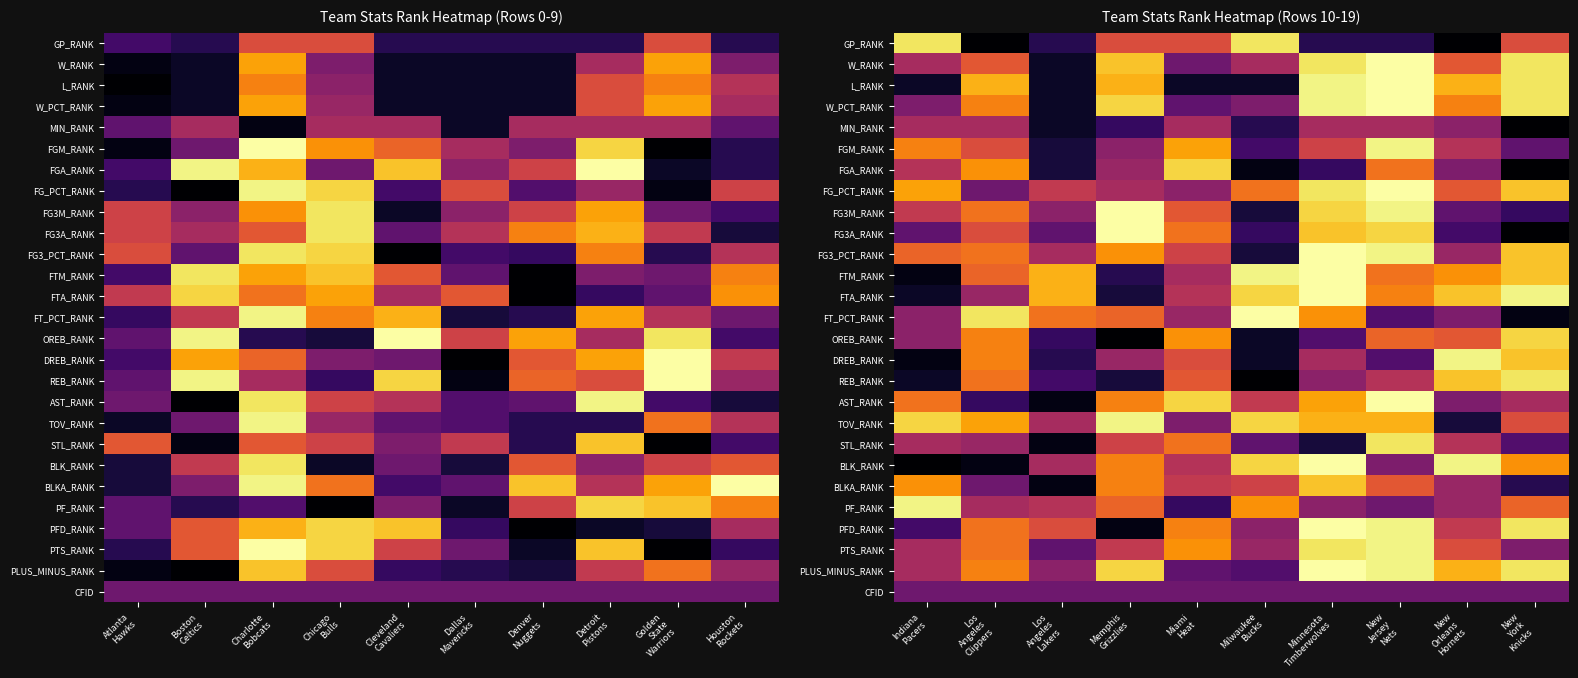

Rank the categories by FT_PCT_RANK value from lowest to highest.

New York Knicks, New Jersey Nets, New Orleans Hornets, Indiana Pacers, Miami Heat, Memphis Grizzlies, Los Angeles Lakers, Minnesota Timberwolves, Los Angeles Clippers, Milwaukee Bucks